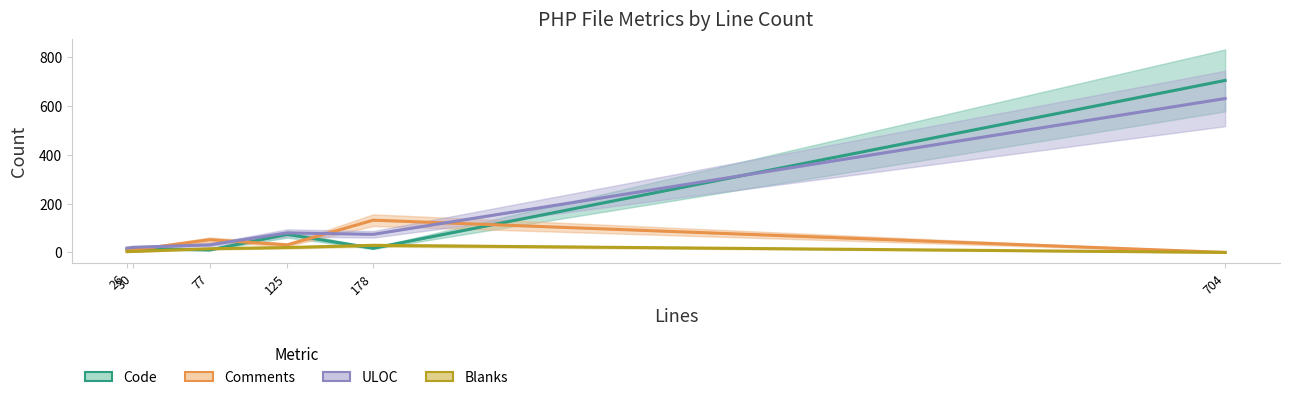

What is the sum of the Blanks values at 30 and 26?

7